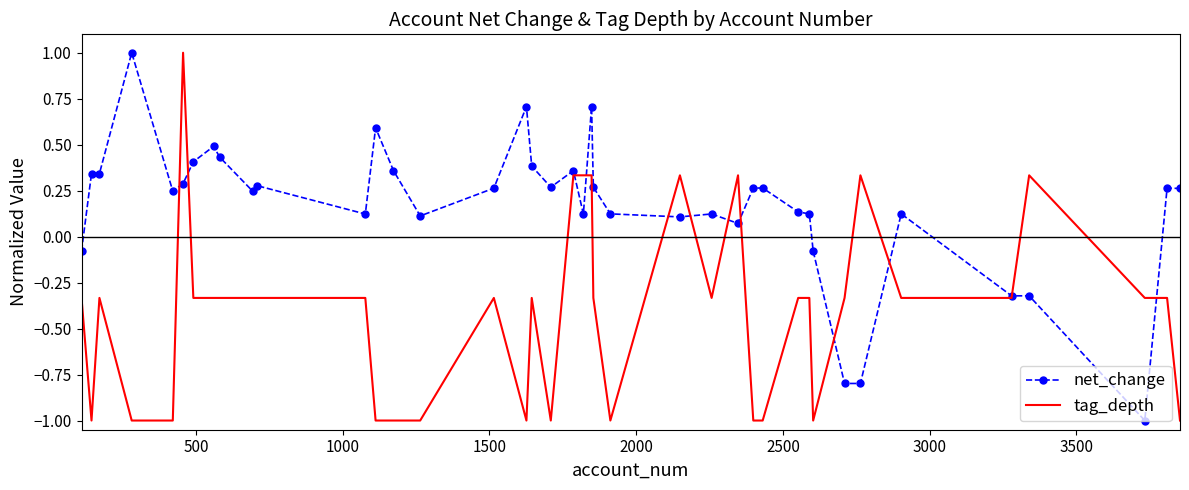

What are all the series names shown in the legend?

net_change, tag_depth